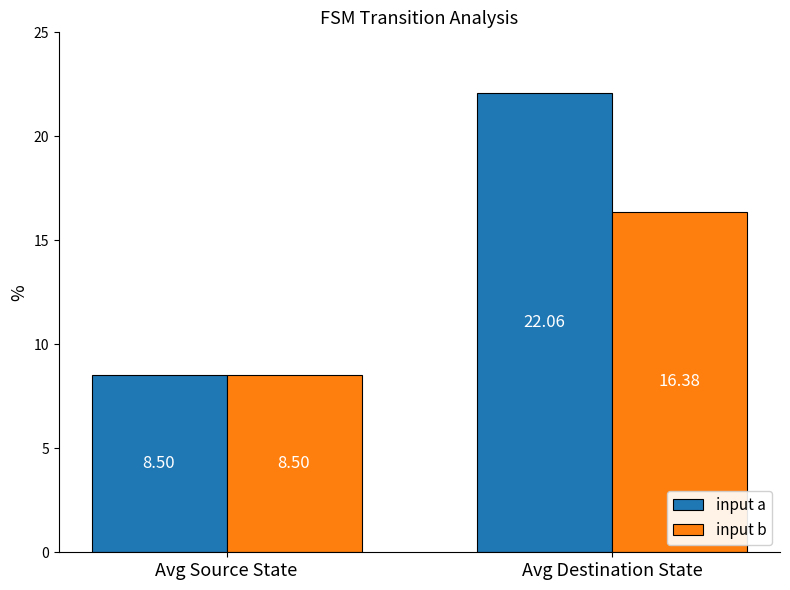

What is the sum of the input a values at Avg Destination State and Avg Source State?

30.6